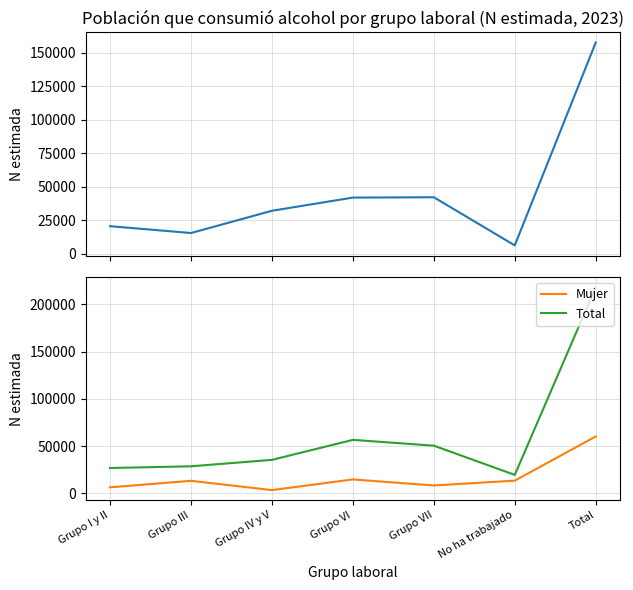

Between No ha trabajado and Grupo VII, which is larger?

Grupo VII